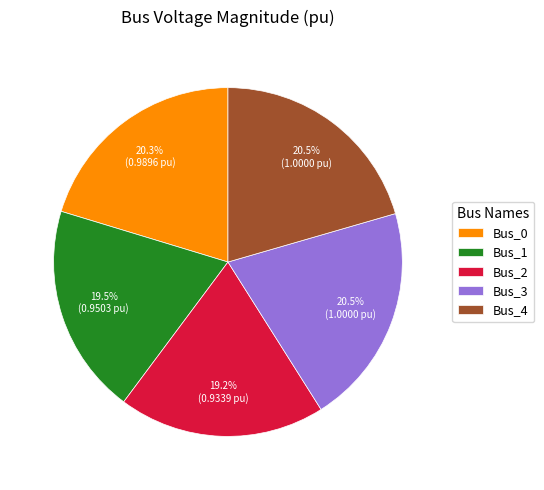

Is there any slice that represents more than half of the pie?

No